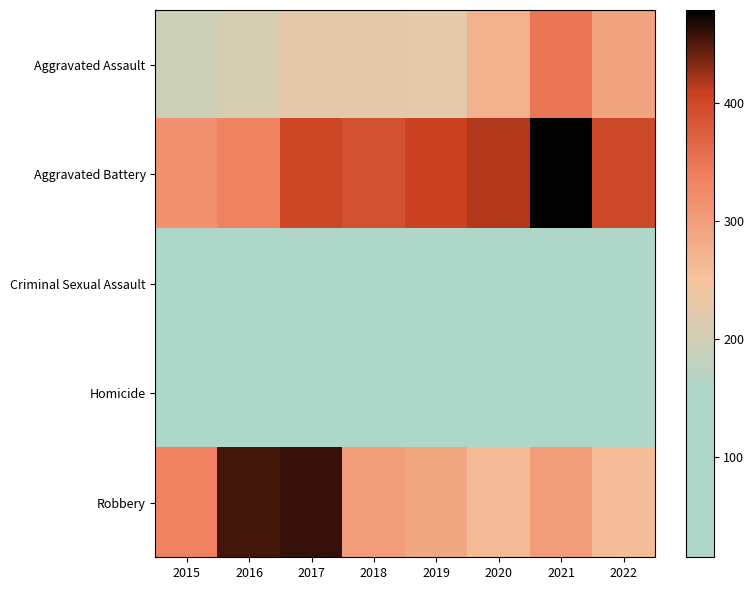

How many series are shown in this chart?

5